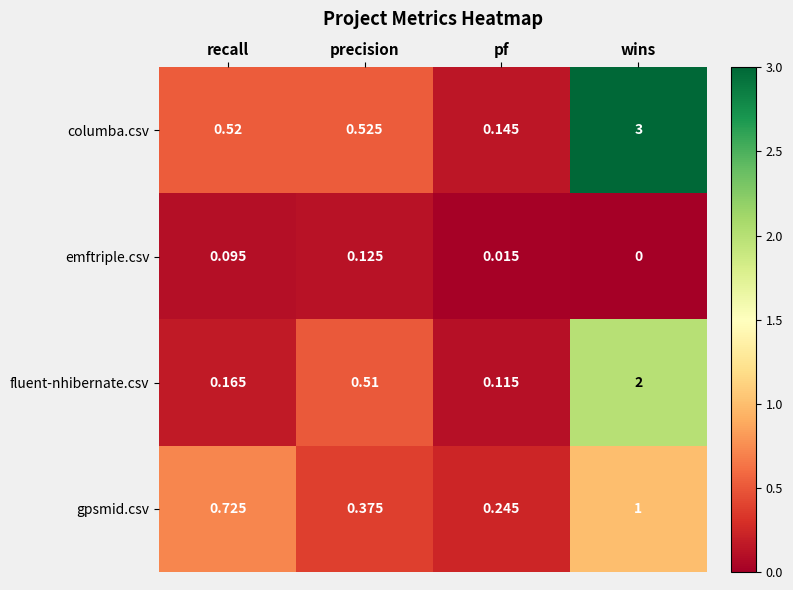

List the labels in order of fluent-nhibernate.csv value, smallest first.

pf, recall, precision, wins